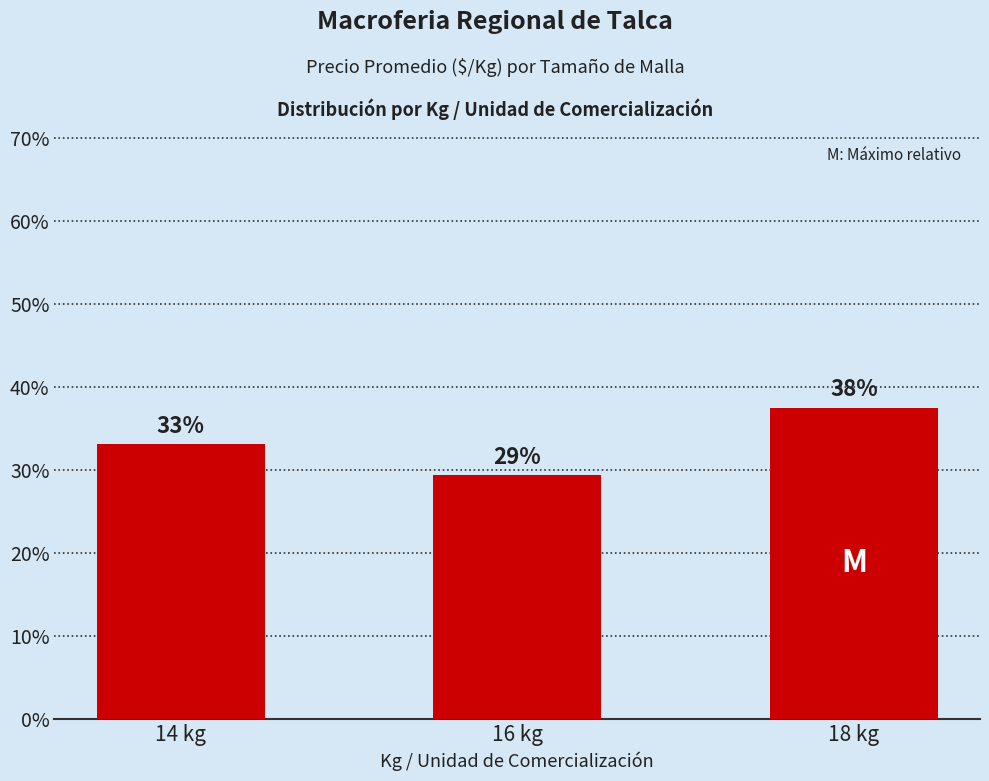

Does the chart contain any negative values?

No